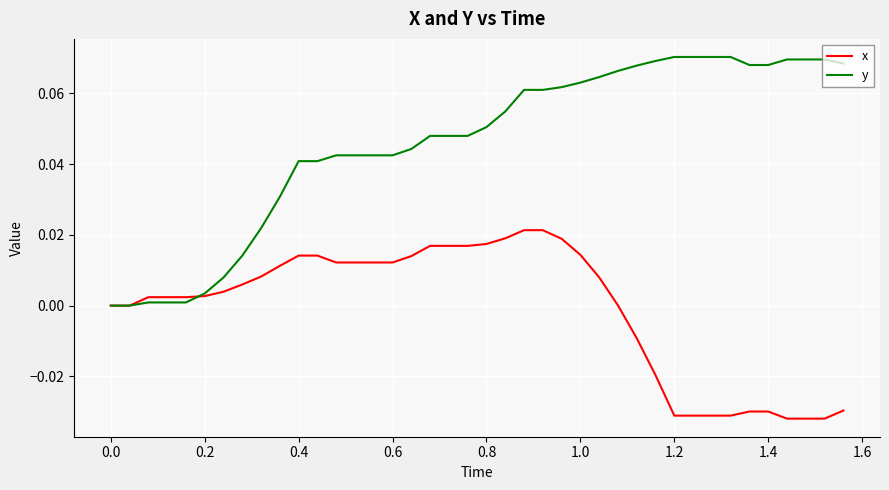

Which series has the largest range (max minus min)?

y